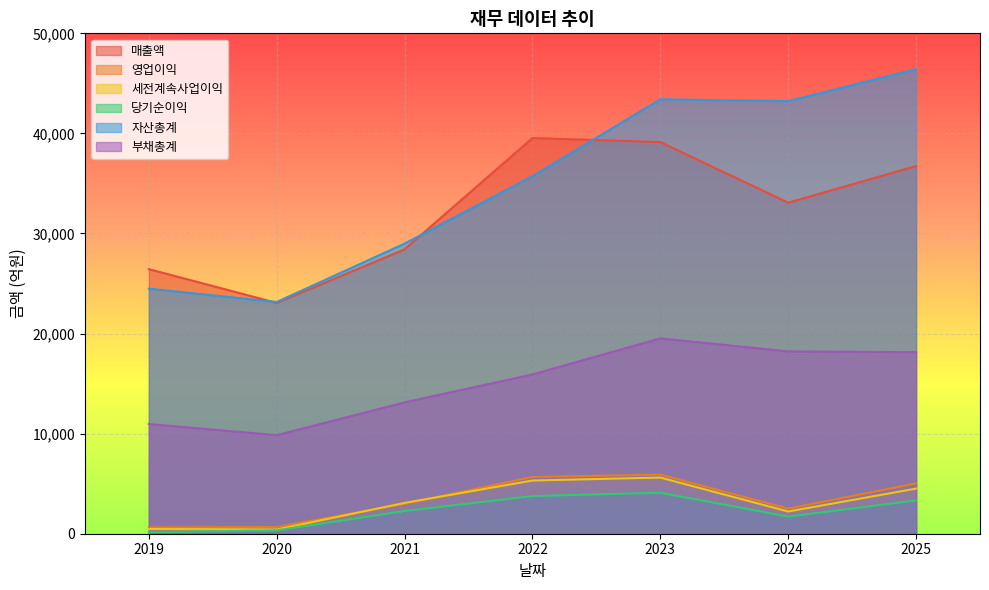

List the series in order of their peak value, highest first.

자산총계, 매출액, 부채총계, 영업이익, 세전계속사업이익, 당기순이익